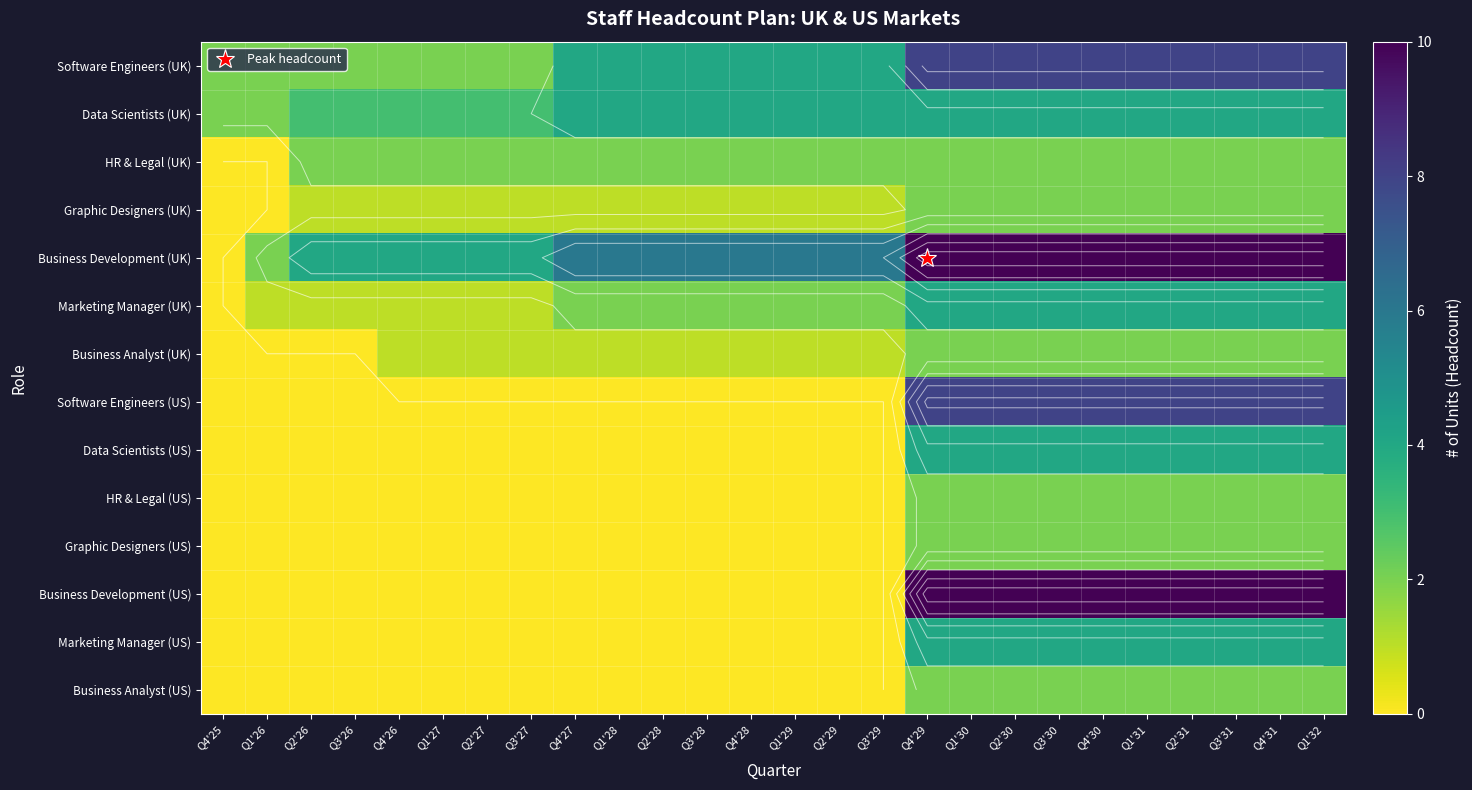

At which label does Business Analyst (US) reach its minimum?

Q4'25